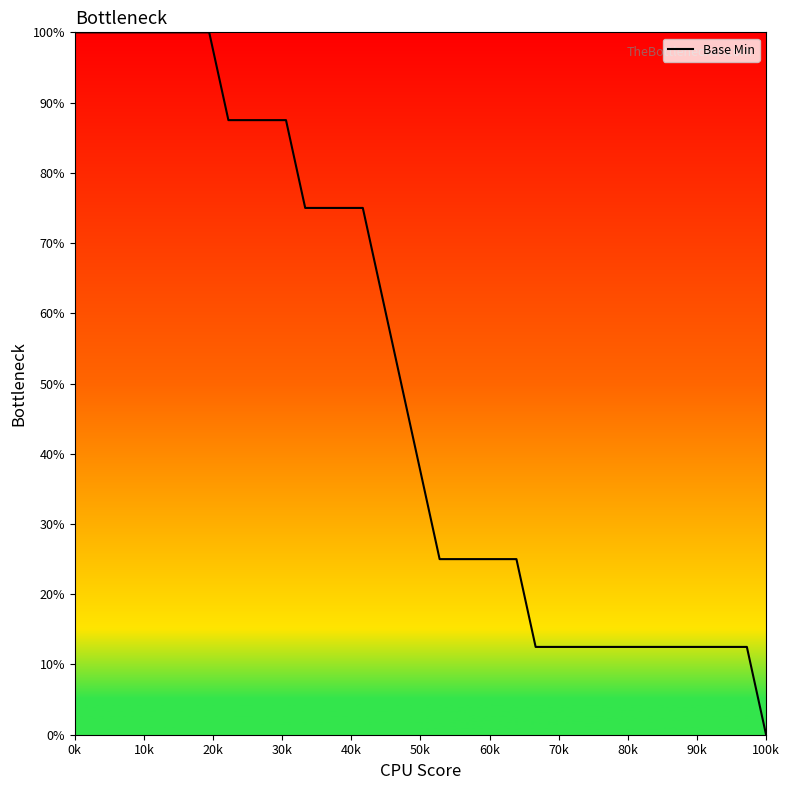

What is the maximum value shown in the chart?

100.0